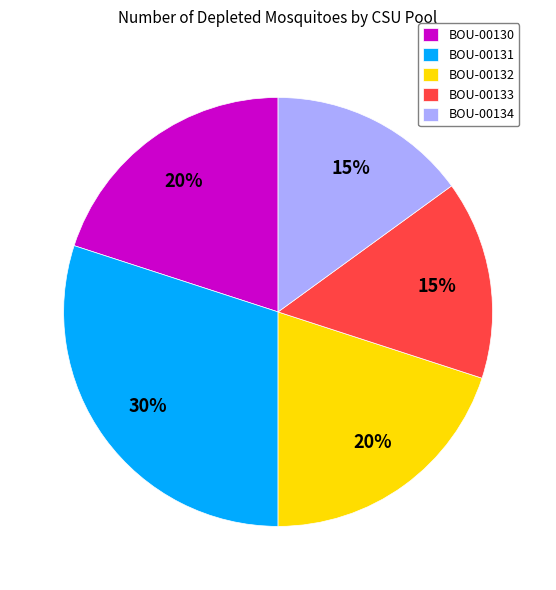

Is it true that BOU-00130 is 6% of the pie?

False